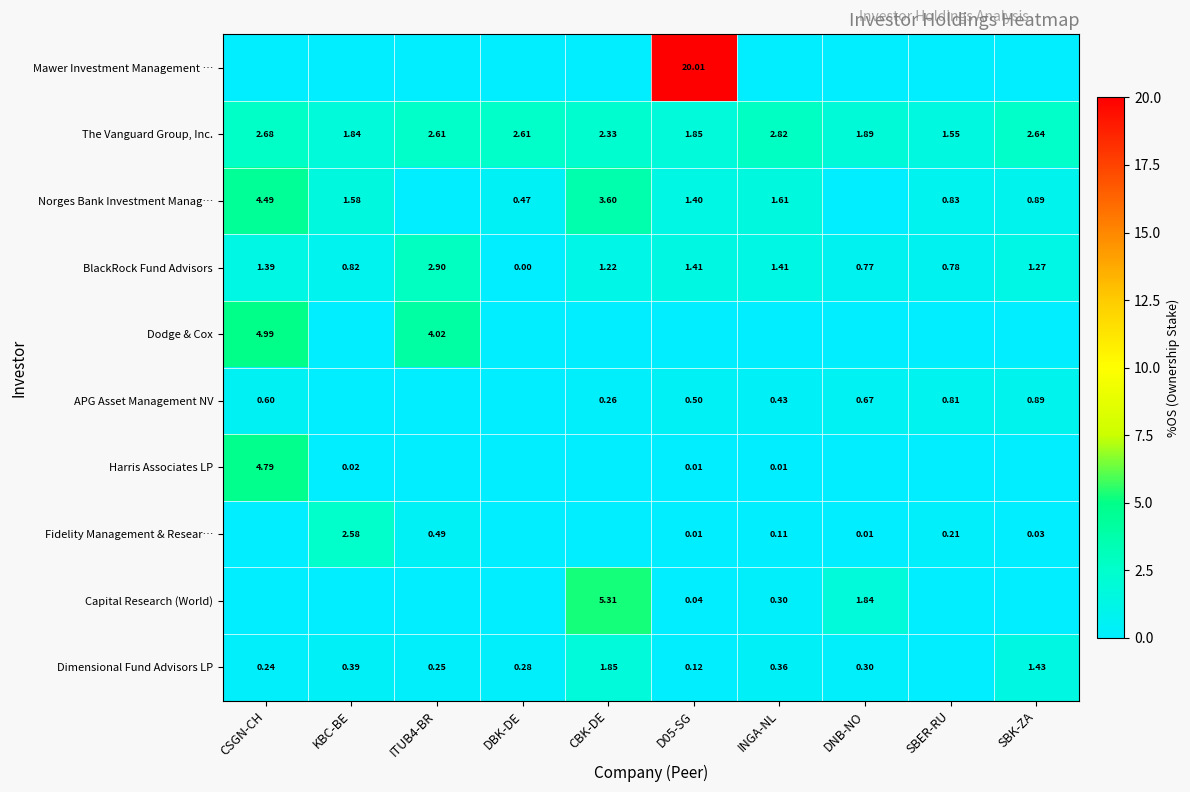

What is the total value across all series at D05-SG?

25.4